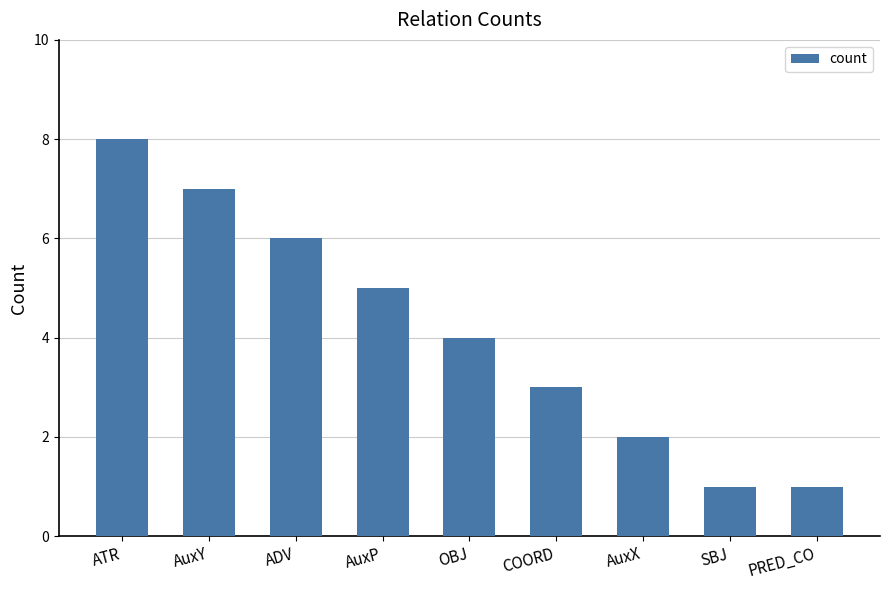

What is the label of the 5th bar from the left?

OBJ